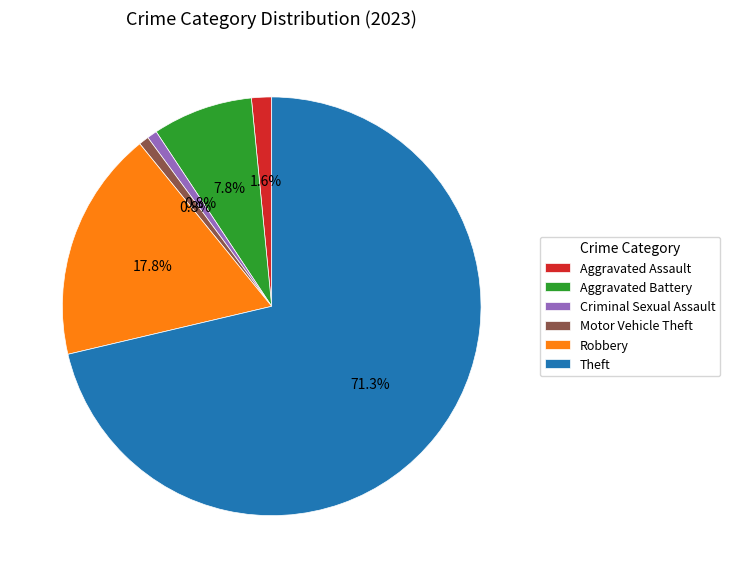

Which category accounts for the majority?

Theft